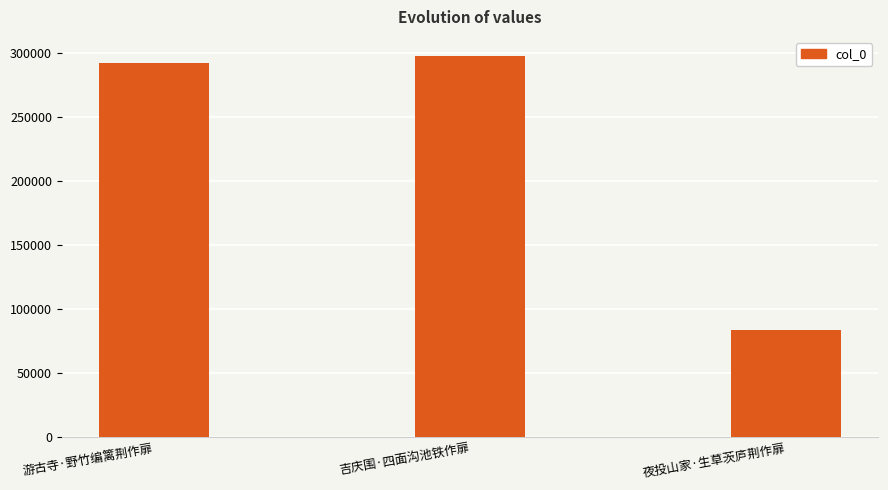

Is it true that the value at 吉庆围·四面沟池铁作扉 is 520452?

False